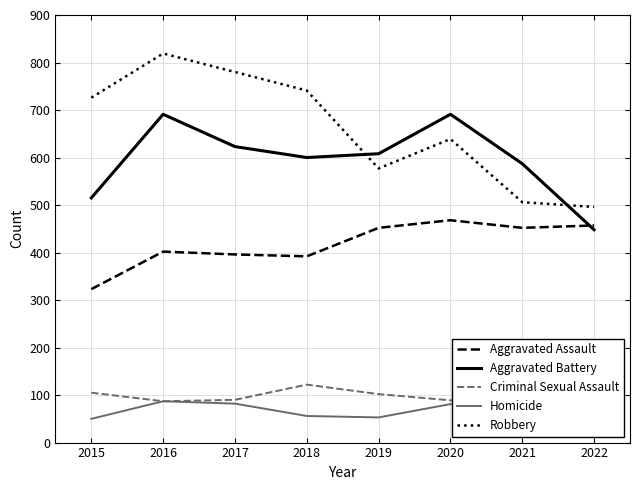

Reading left to right, what are all the values shown in this chart?

Aggravated Assault: 323	402	396	392	452	468	452	457
Aggravated Battery: 515	691	623	600	608	691	587	448
Criminal Sexual Assault: 105	87	90	122	102	89	82	95
Homicide: 50	87	82	56	53	81	69	47
Robbery: 726	819	780	741	577	639	506	496